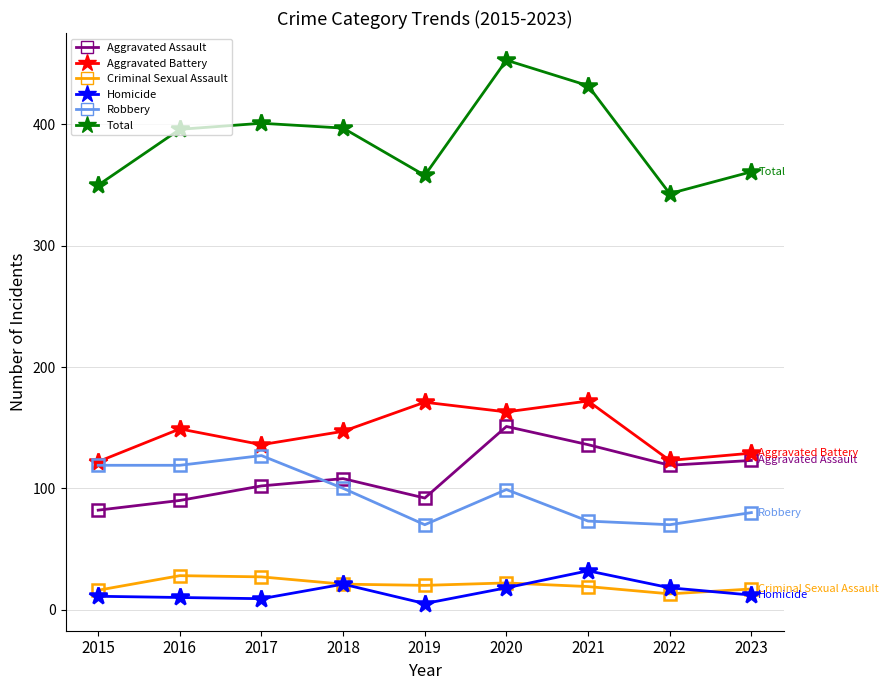

Where does the Robbery series first go above 99?

2015